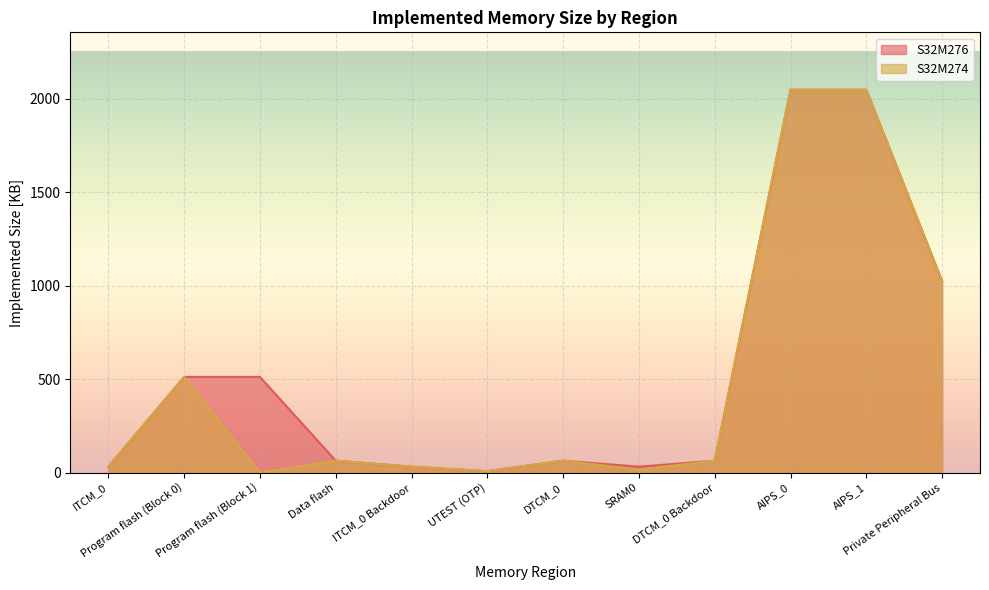

How many values in the S32M274 series exceed 64?

4